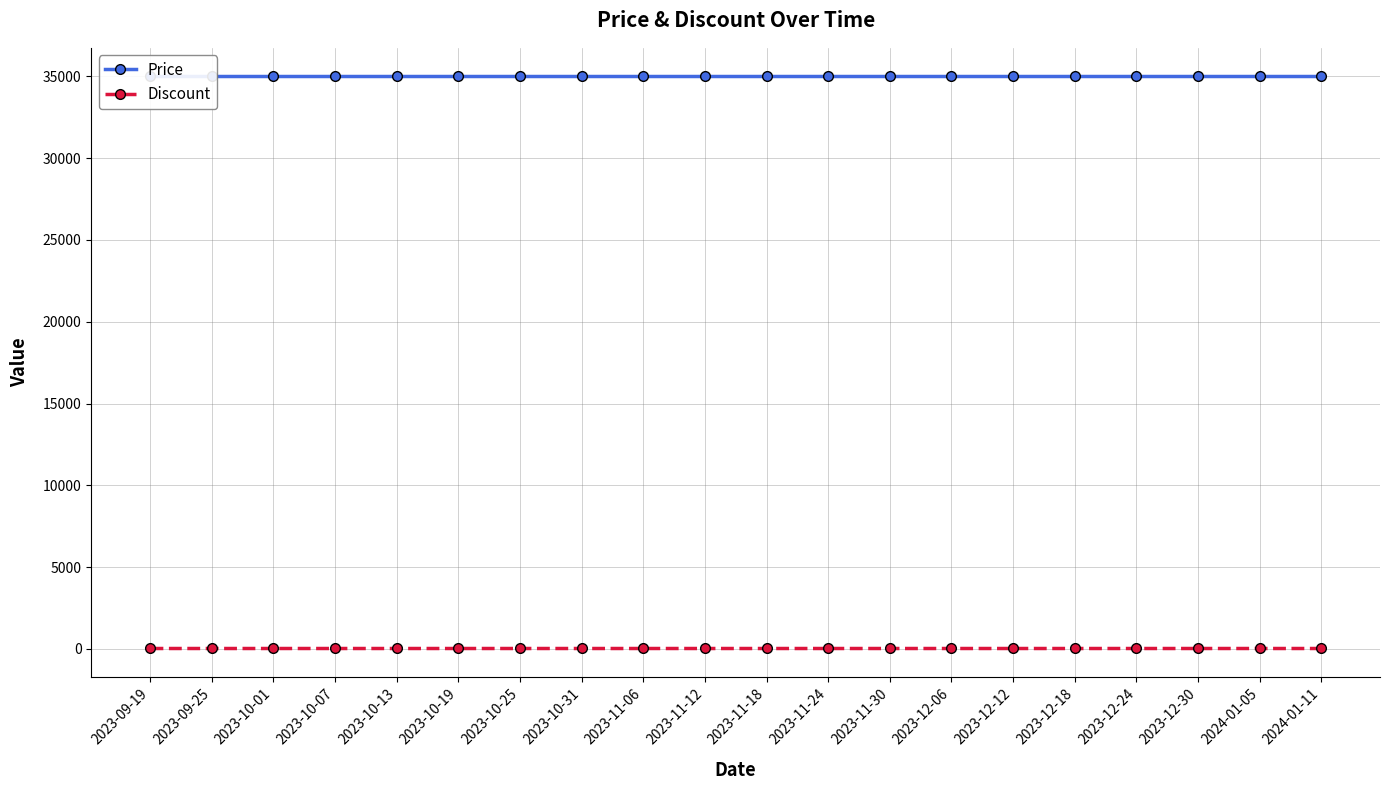

At which label does Price reach its minimum?

2023-09-19